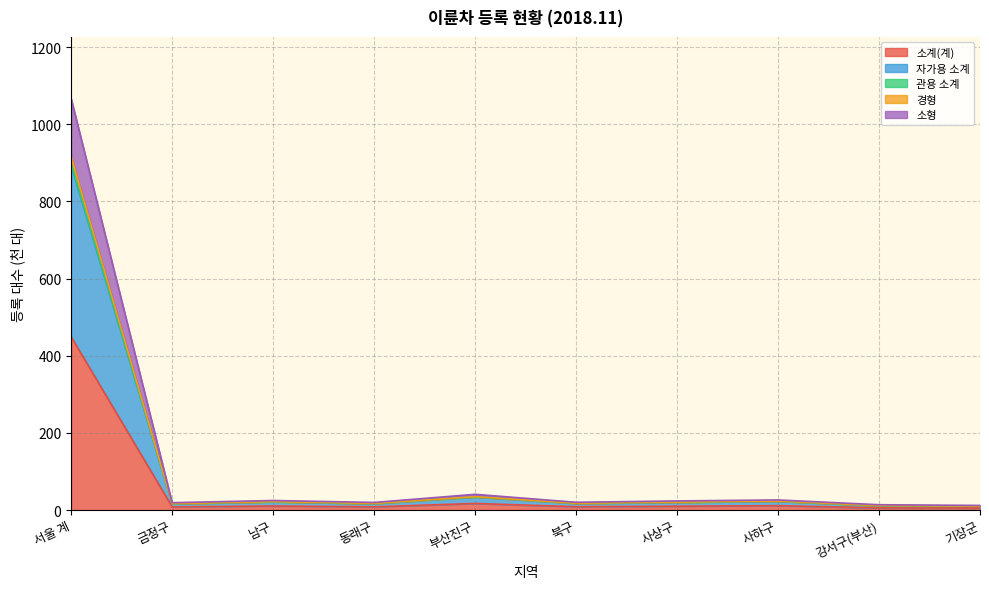

Rank the categories by 관용 소계 value from lowest to highest.

기장군, 강서구(부산), 금정구, 동래구, 북구, 사상구, 남구, 사하구, 부산진구, 서울 계